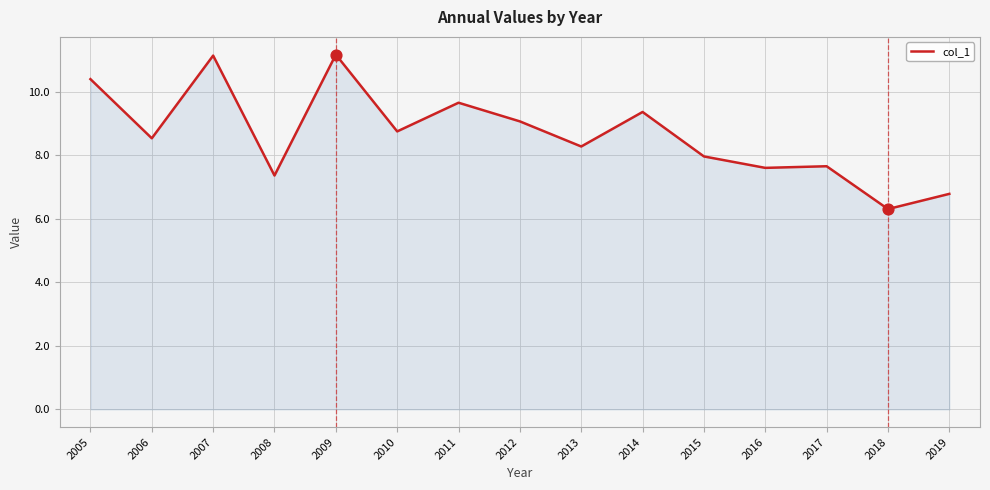

Approximately how many times larger is the value at 2006 compared to 2019?

1.3